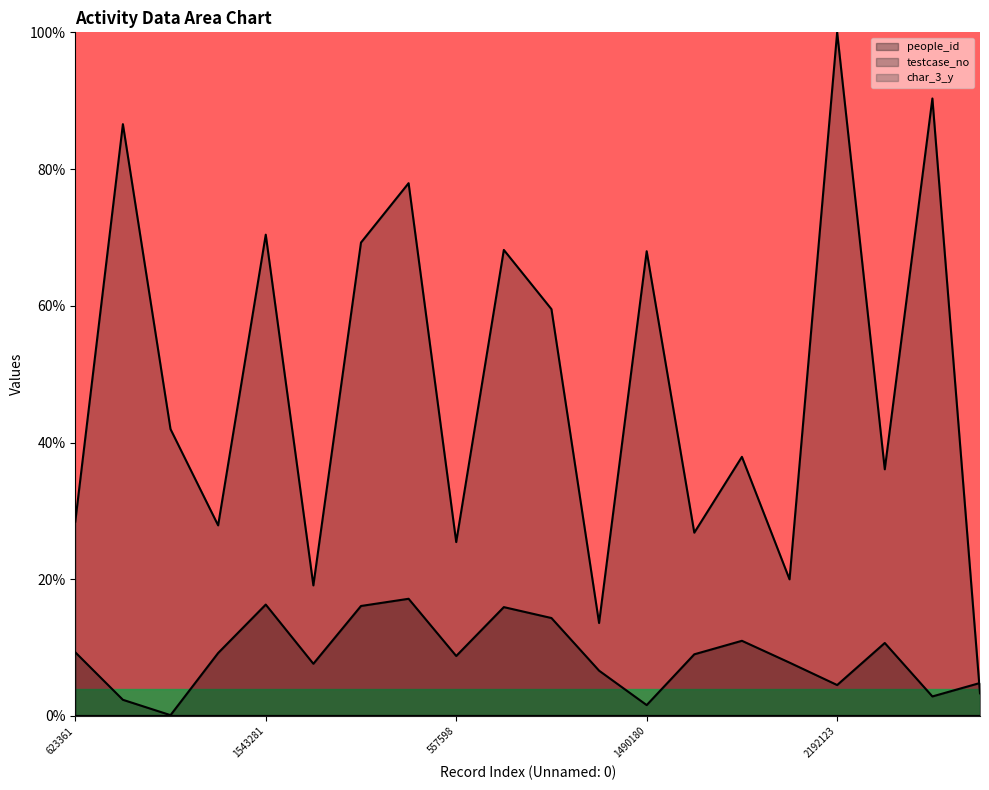

True or false: char_3_y and testcase_no cross at least once.

False